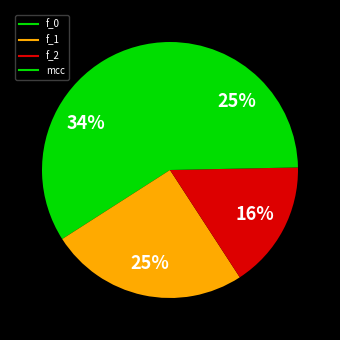

Count the number of slices in the pie.

4